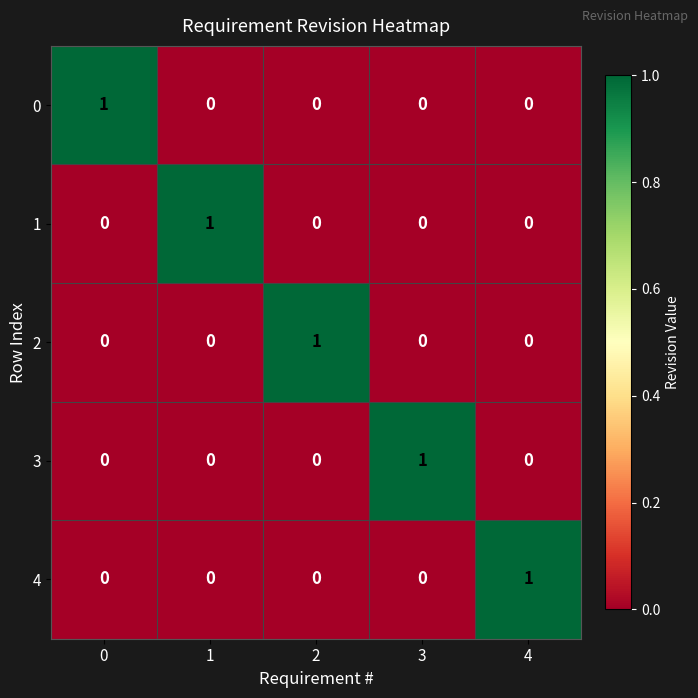

Reading right to left, extract all data points from this chart.

0: 0	0	0	0	1
1: 0	0	0	1	0
2: 0	0	1	0	0
3: 0	1	0	0	0
4: 1	0	0	0	0